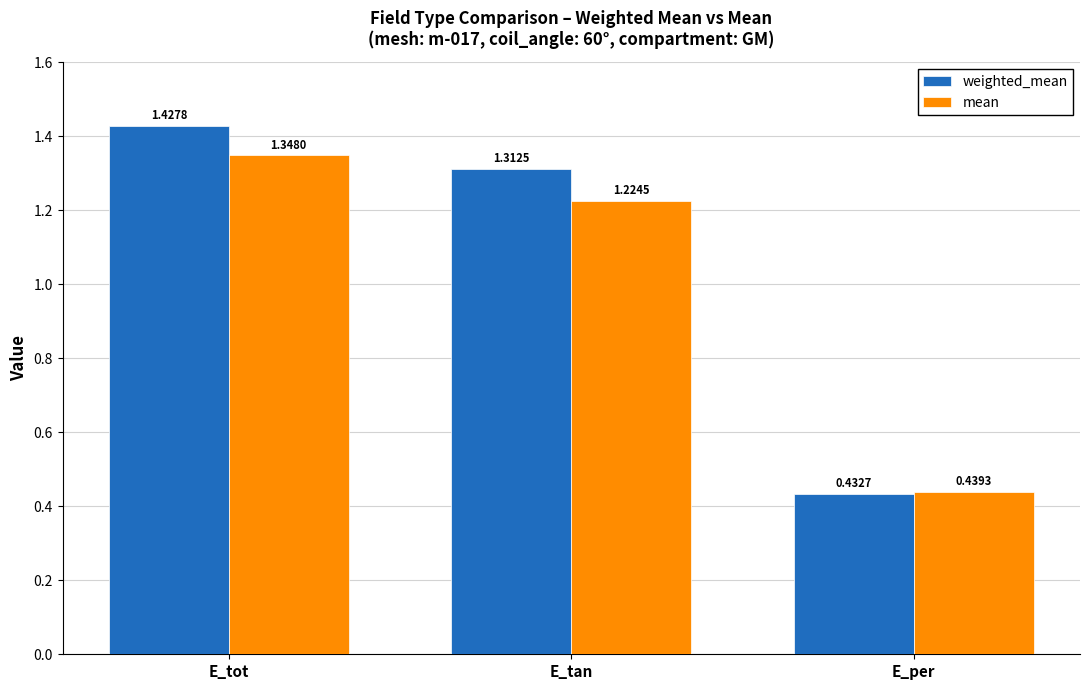

At how many categories does at least one series exceed 0?

3